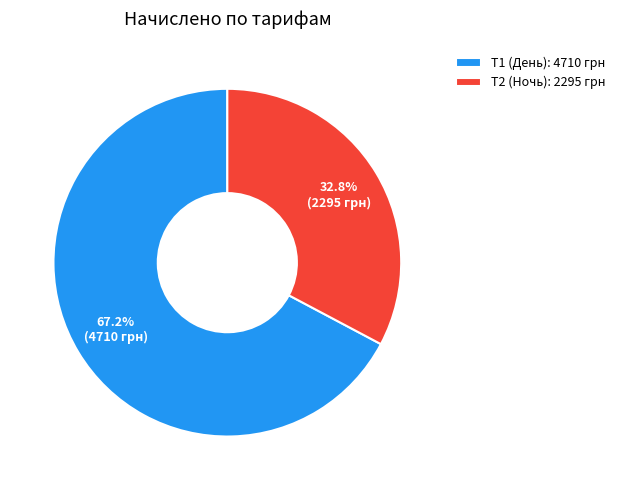

What is the largest slice in the pie chart?

Т1 (День)